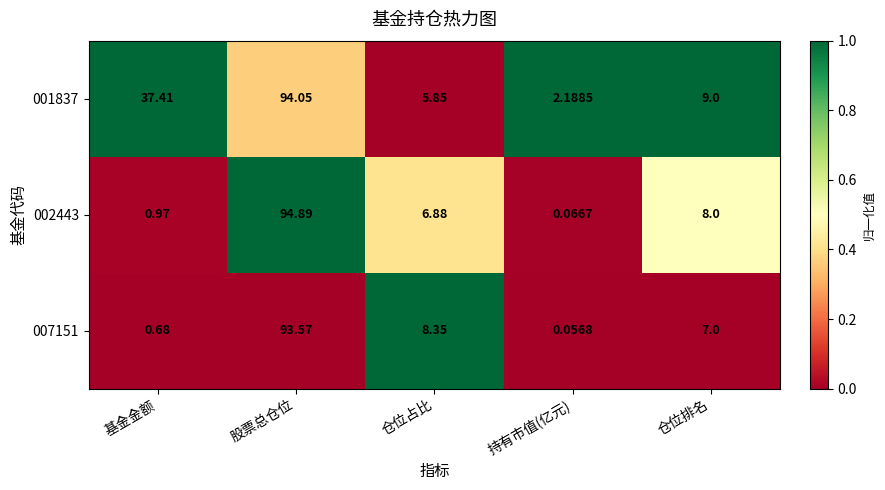

What is the spread (max minus min) of values at 仓位排名?

2.0